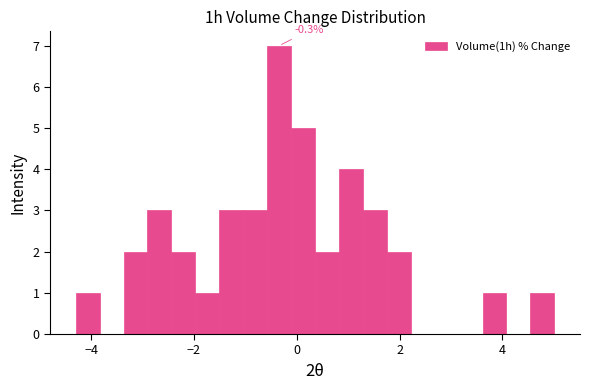

Around what value on the x-axis is the tallest bar? Give the approximate position of its centre, as read against the axis.

-0.4